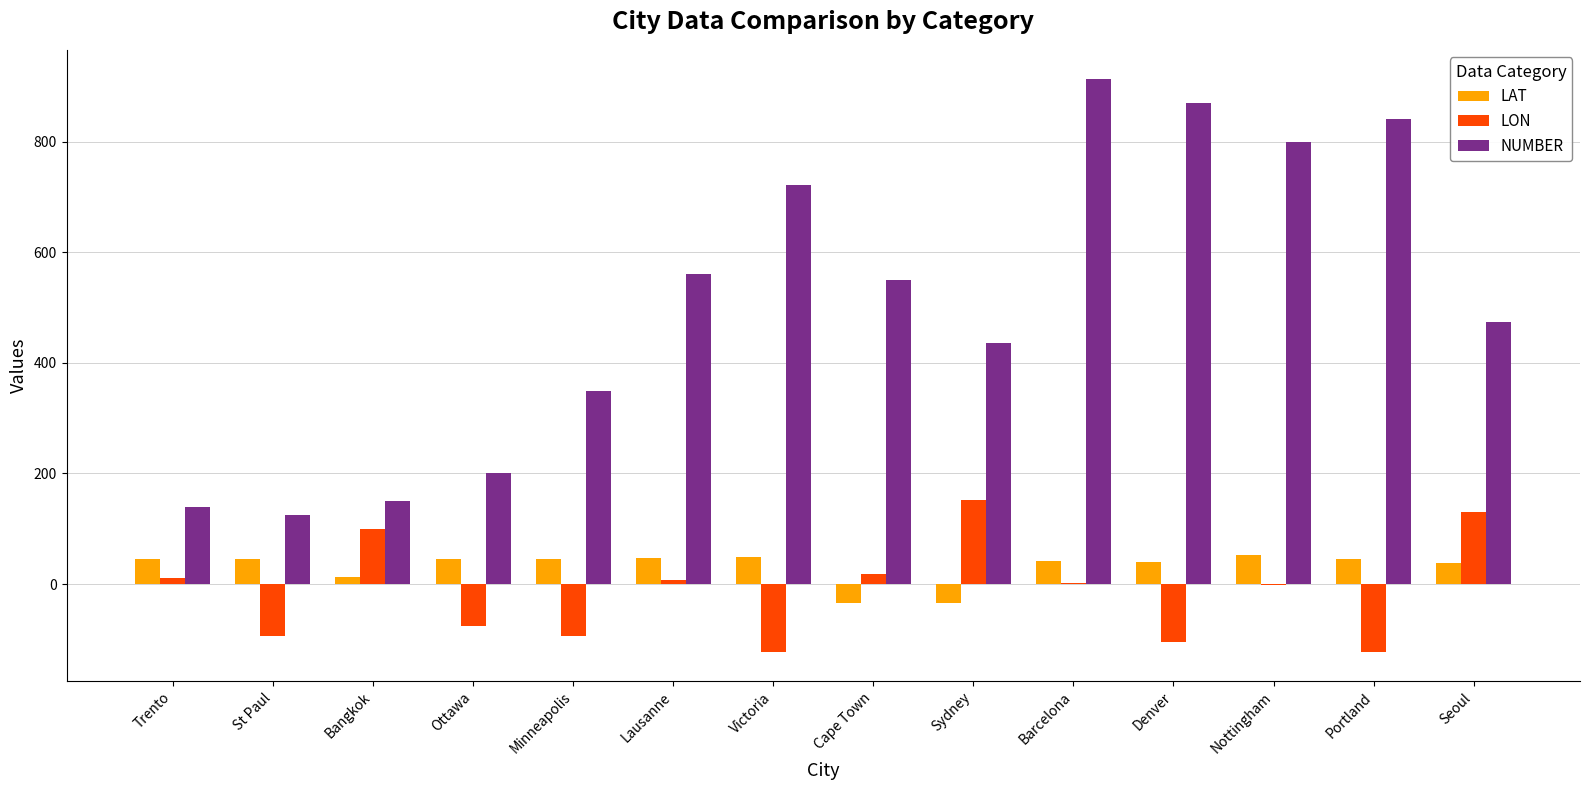

The LON series shows 129.7 at Seoul. True or false?

True